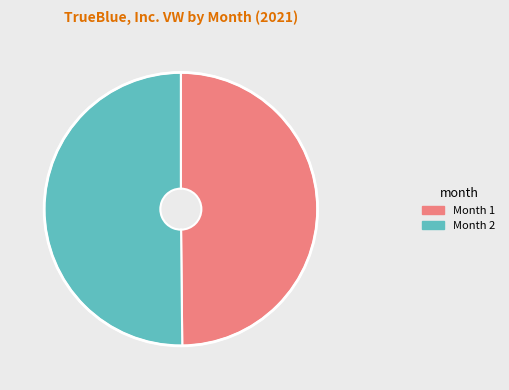

Is the sum of Month 2 and Month 1 greater than half?

Yes